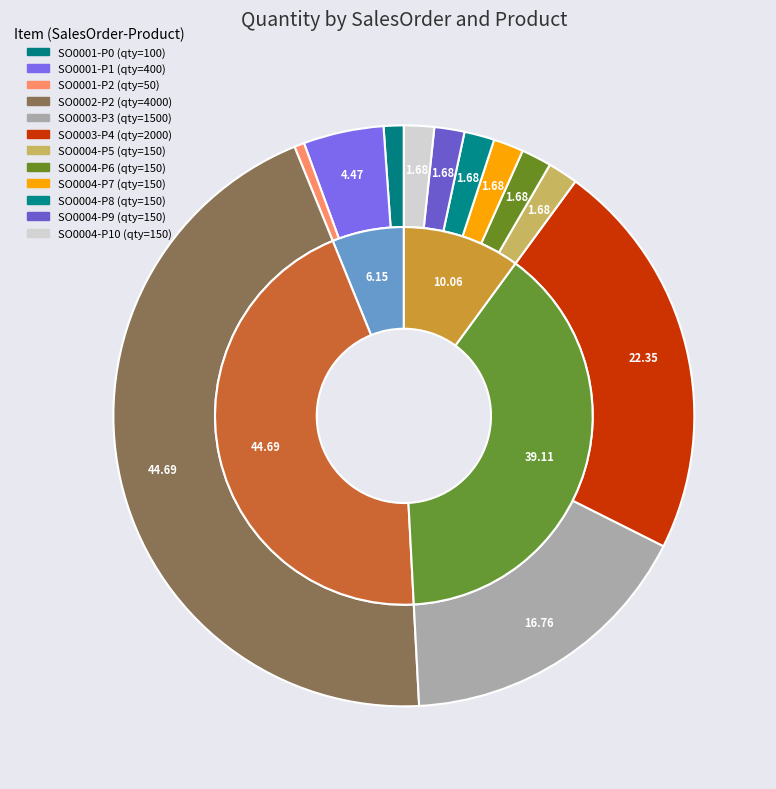

How many slices are in this pie chart?

12